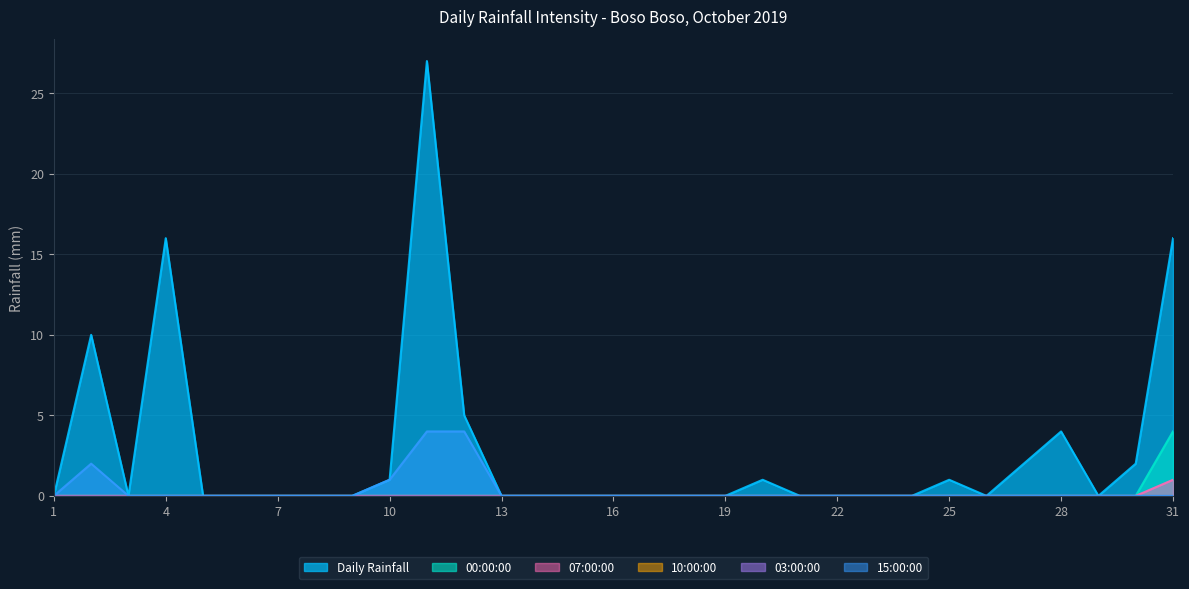

What is the difference between the maximum and minimum values in the 00:00:00 series?

4